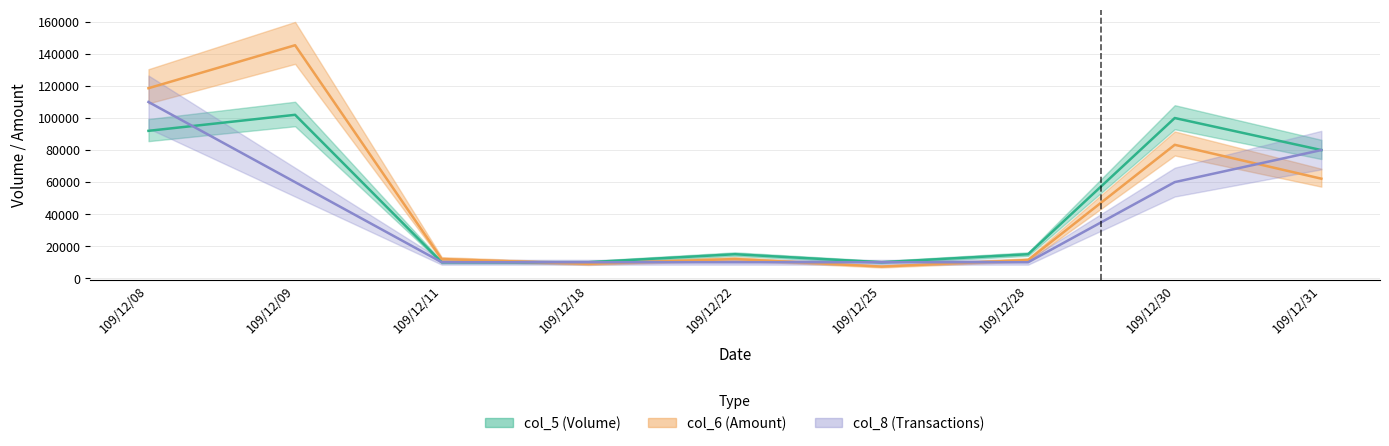

What is the difference between the highest and lowest values at 109/12/31?

17860